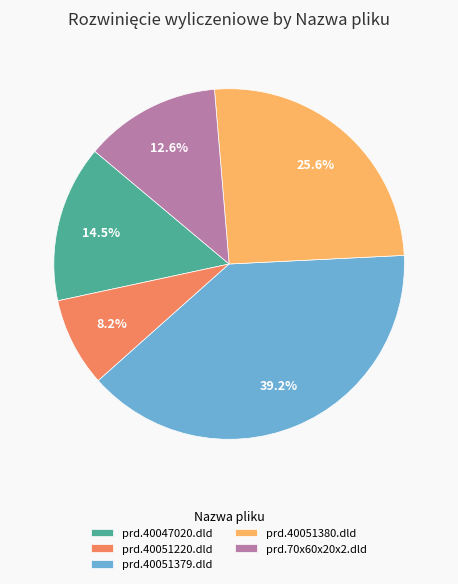

How many slices are in this pie chart?

5